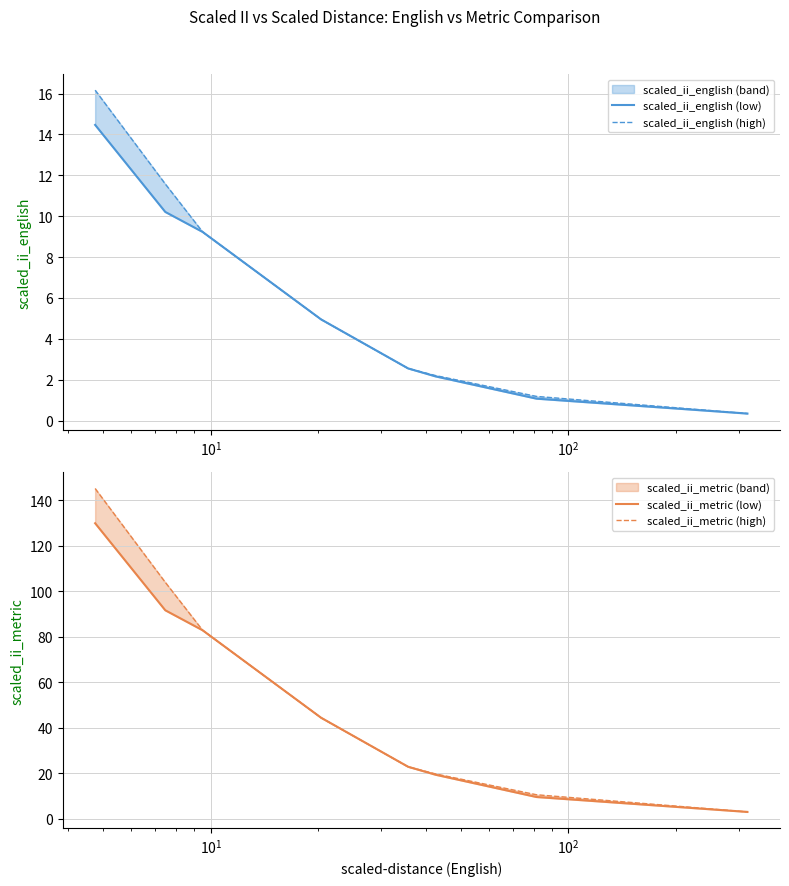

What is the minimum value for scaled_ii_metric (low)?

3.1